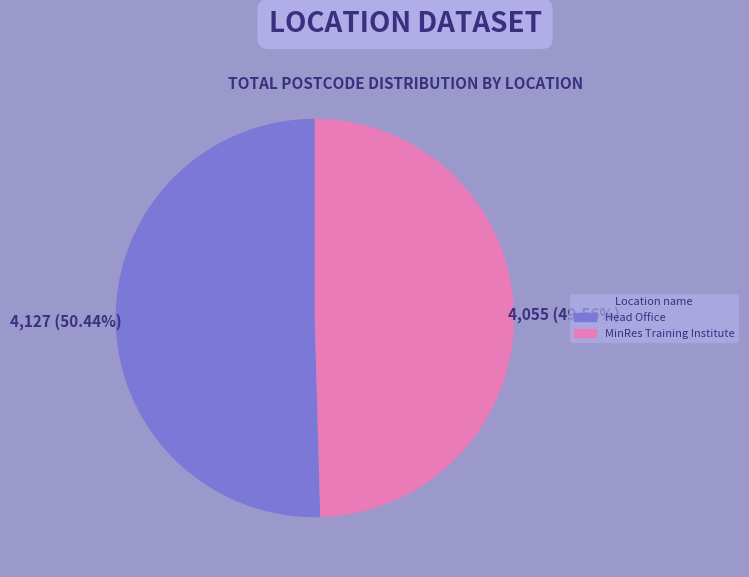

Rank the categories by value from lowest to highest.

MinRes Training Institute, Head Office